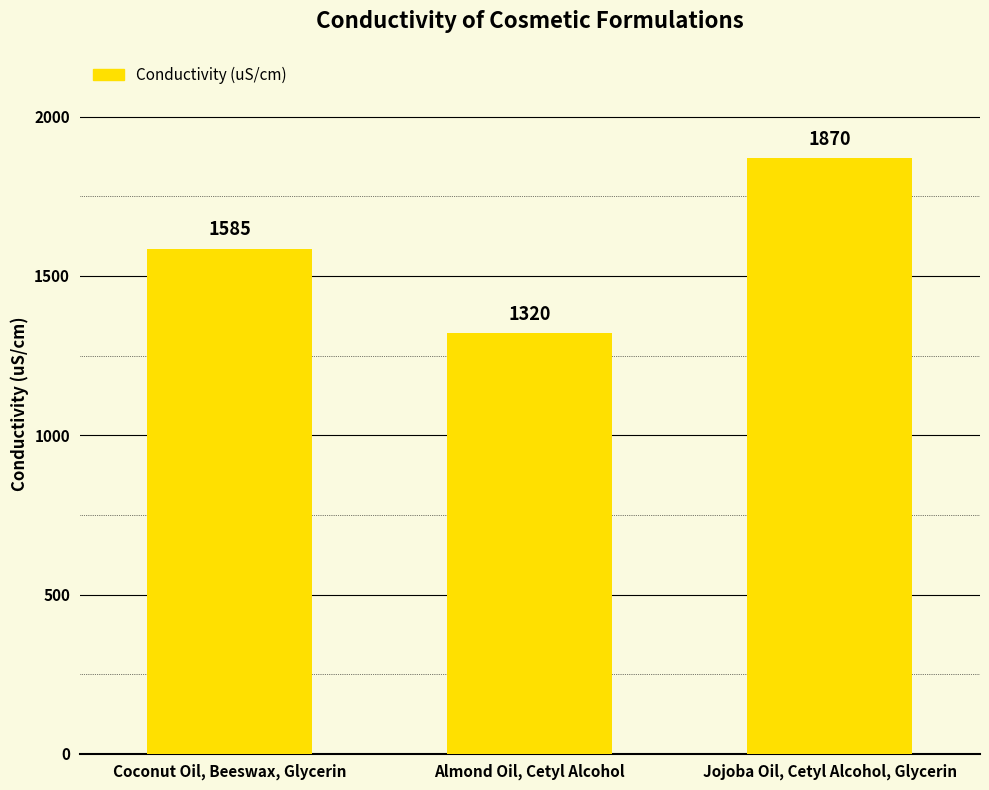

What is the difference between the maximum and minimum values?

550